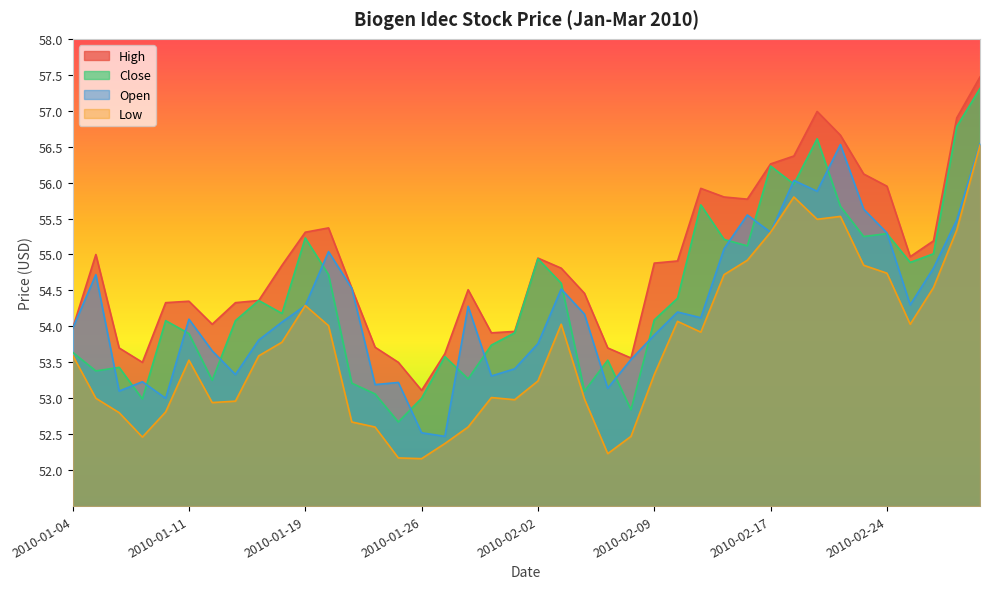

How many lines are shown in the chart?

4